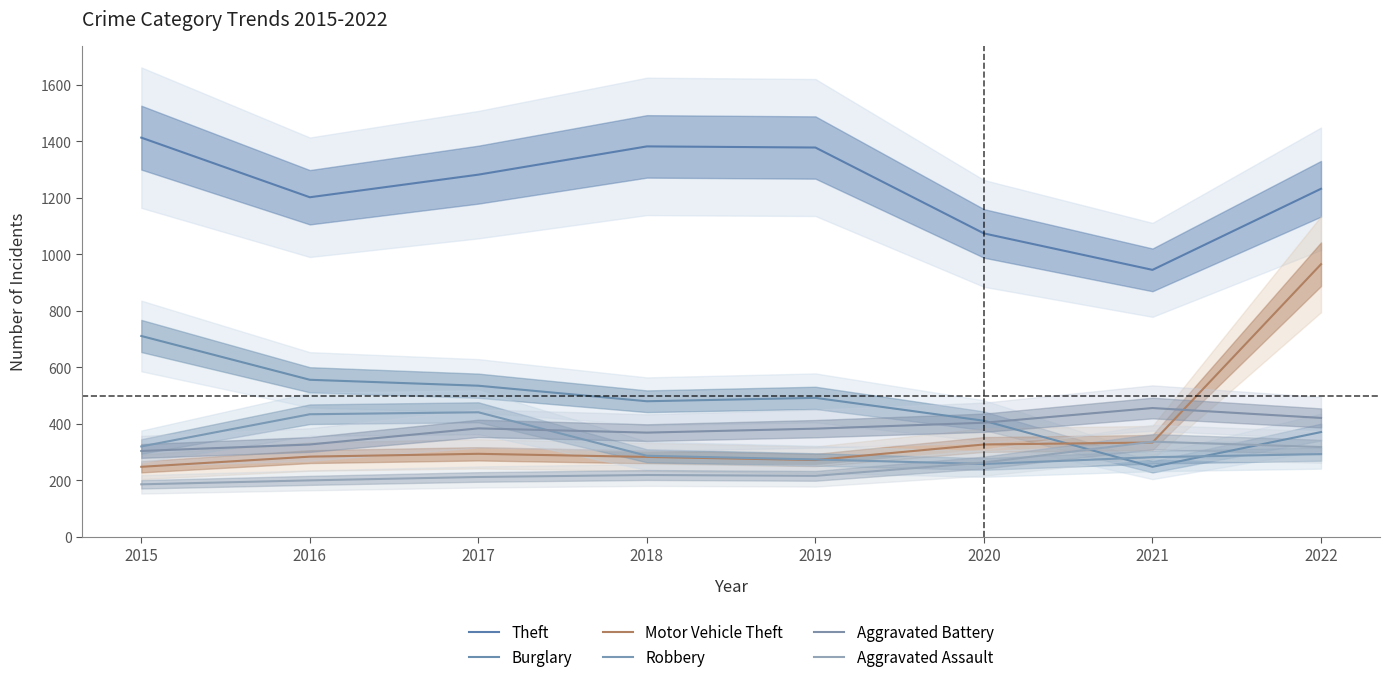

What is the value of the Burglary point at the 6th from the left?

411